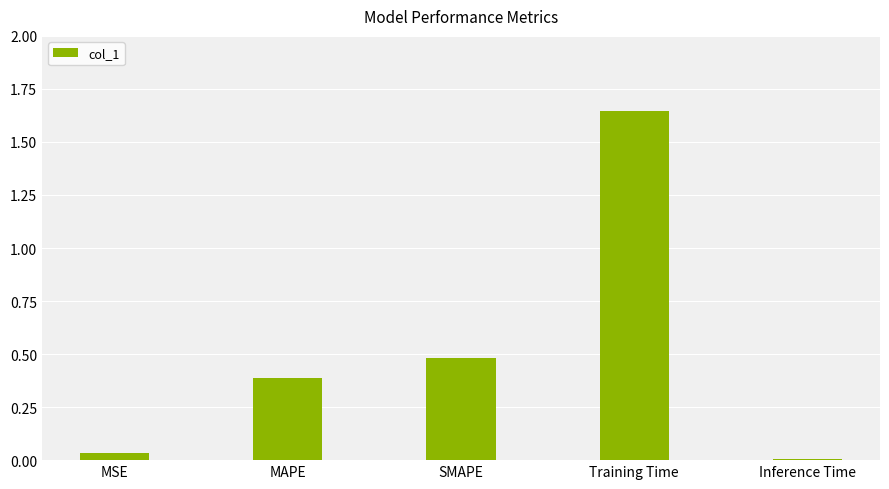

At which category does the chart reach its minimum across all series?

Inference Time